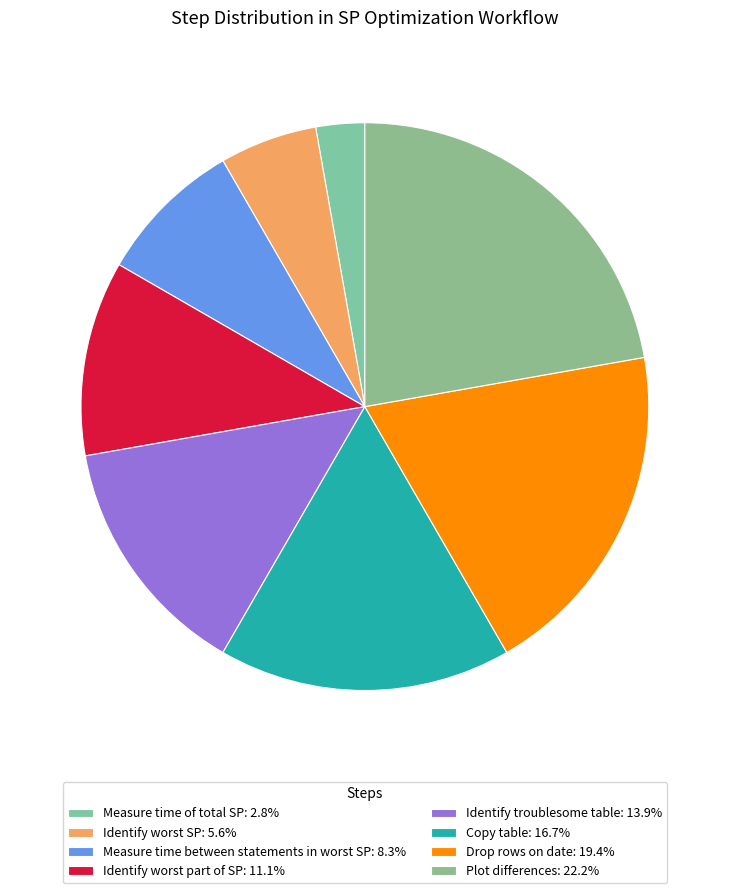

How many segments does this pie chart have?

8